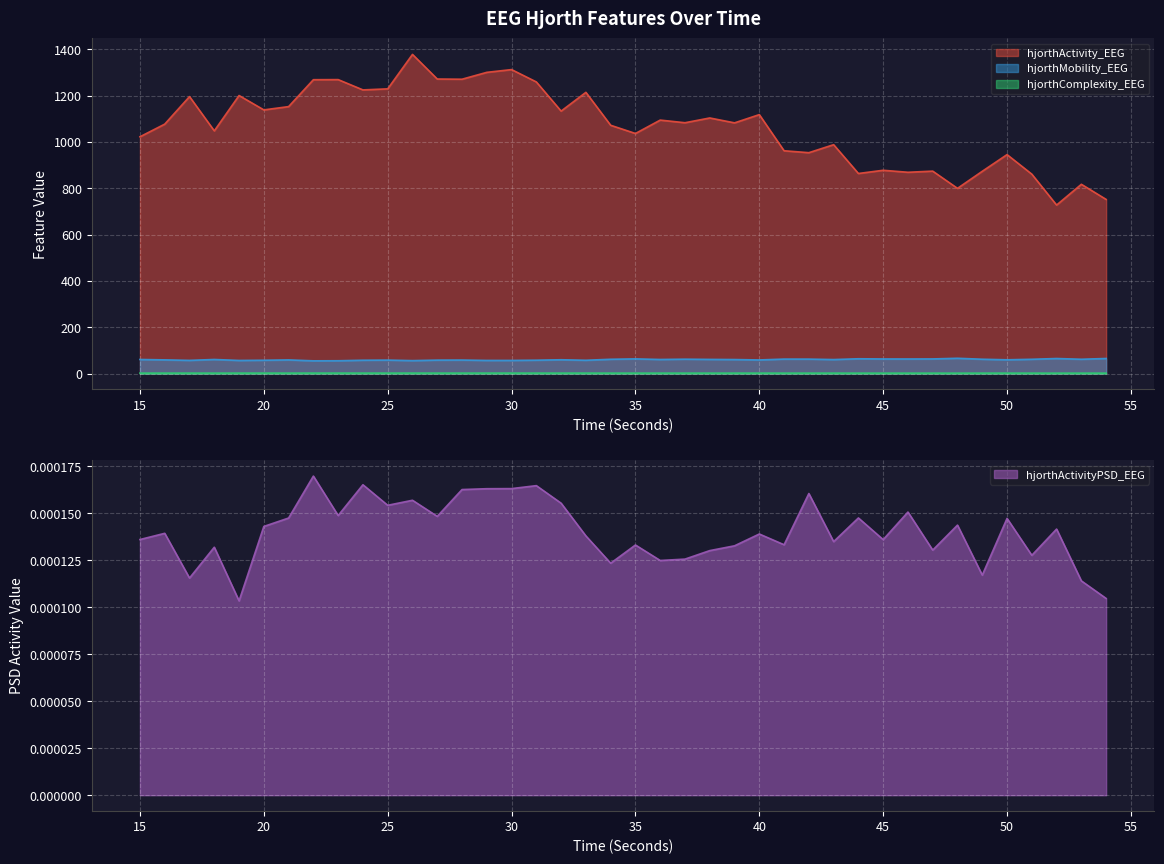

True or false: hjorthActivityPSD_EEG and hjorthComplexity_EEG cross at least once.

False